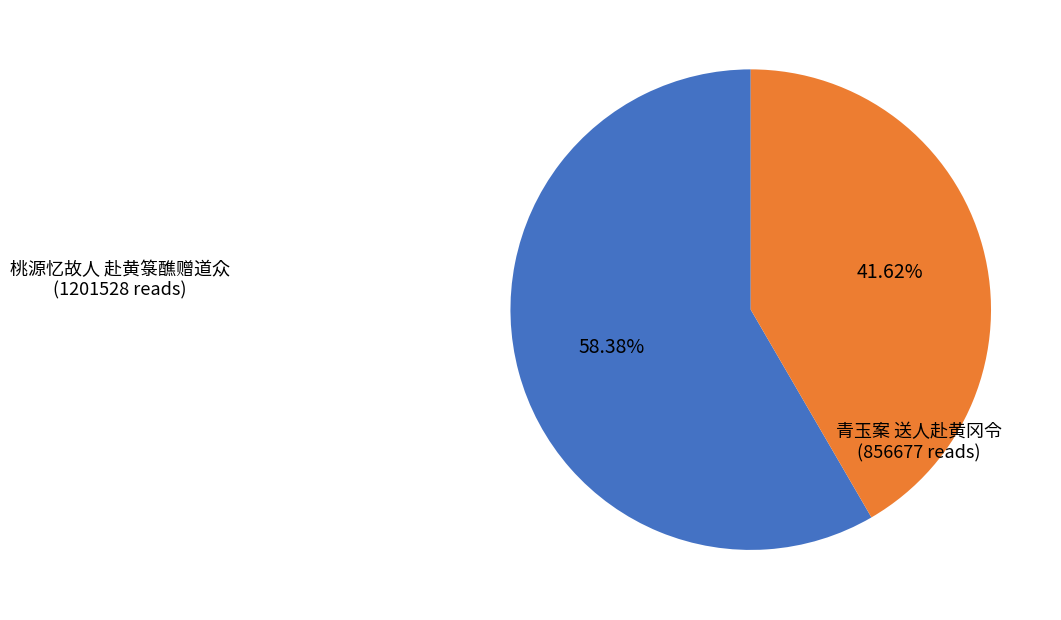

Is there a majority slice in this chart?

Yes